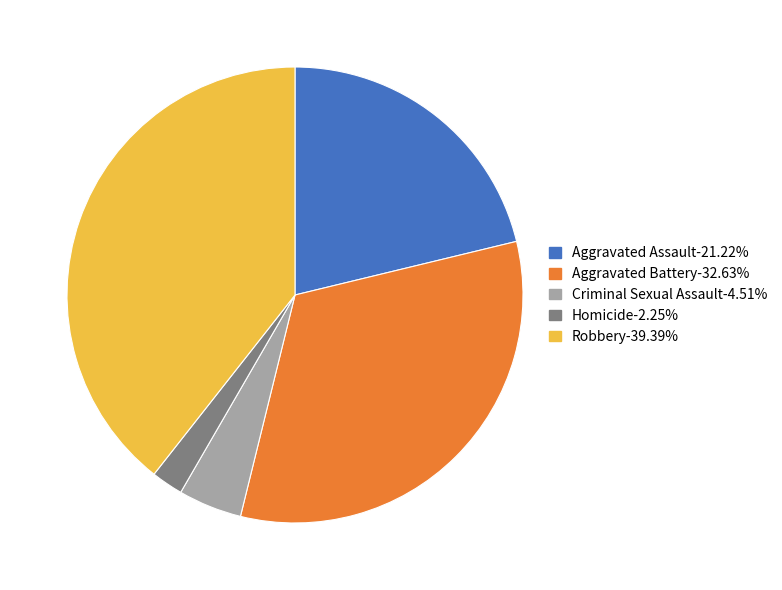

Does any single category account for the majority?

No